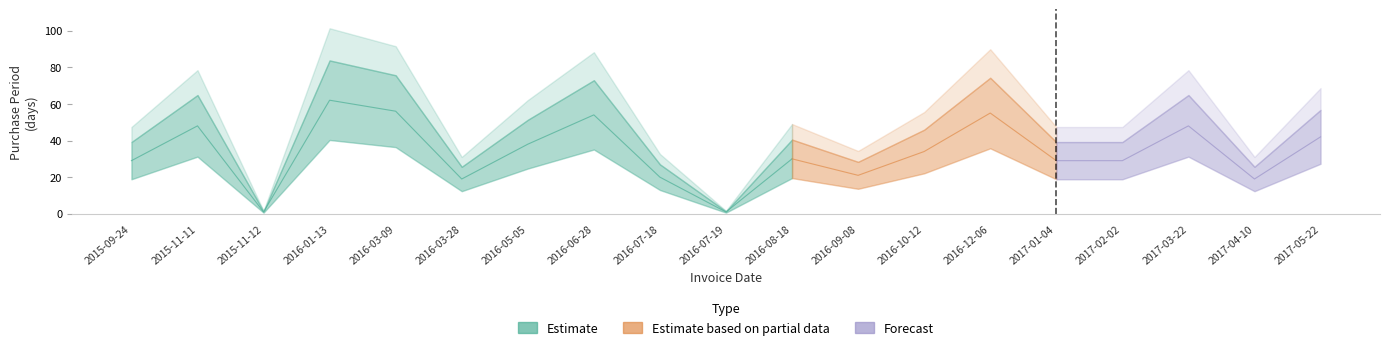

Reading left to right, extract all data points from this chart.

29	48	1	62	56	19	38	54	20	1	30	21	34	55	29	29	48	19	42